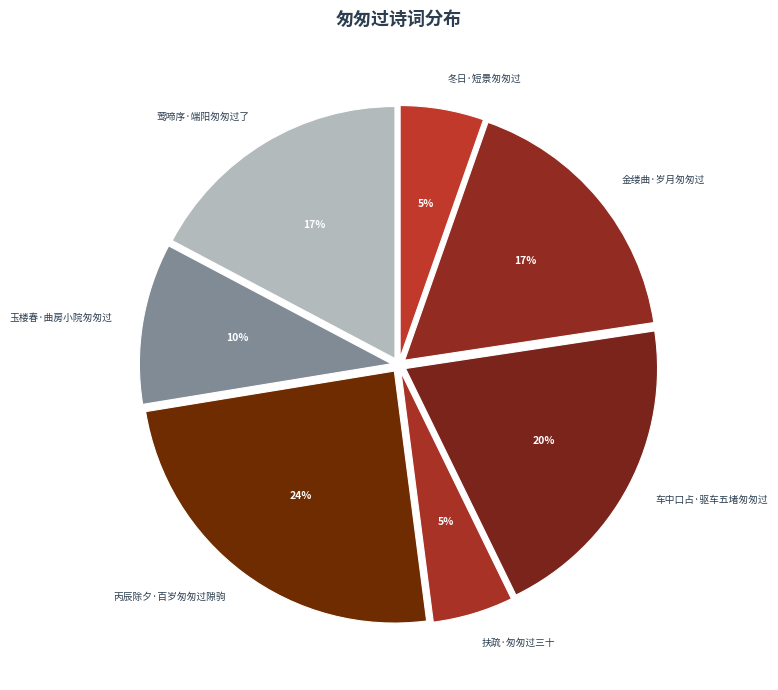

Which has a higher value, 莺啼序·端阳匆匆过了 or 冬日·短景匆匆过?

莺啼序·端阳匆匆过了